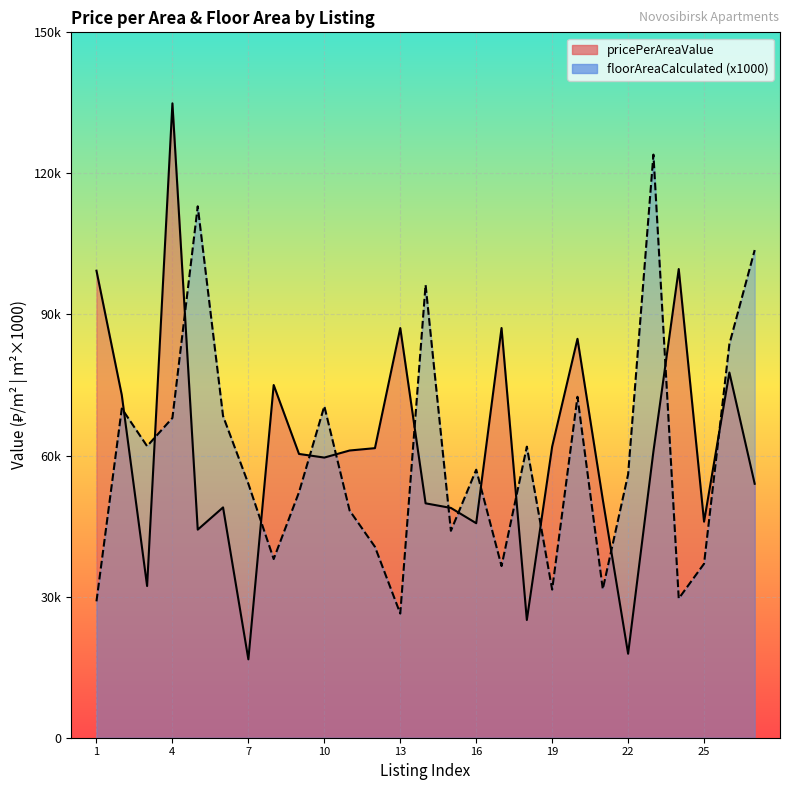

How many lines are shown in the chart?

2